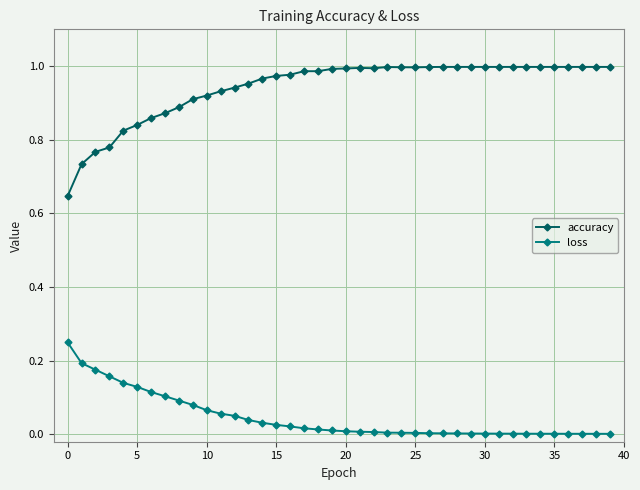

Rank the series by their average value, from highest to lowest.

accuracy, loss